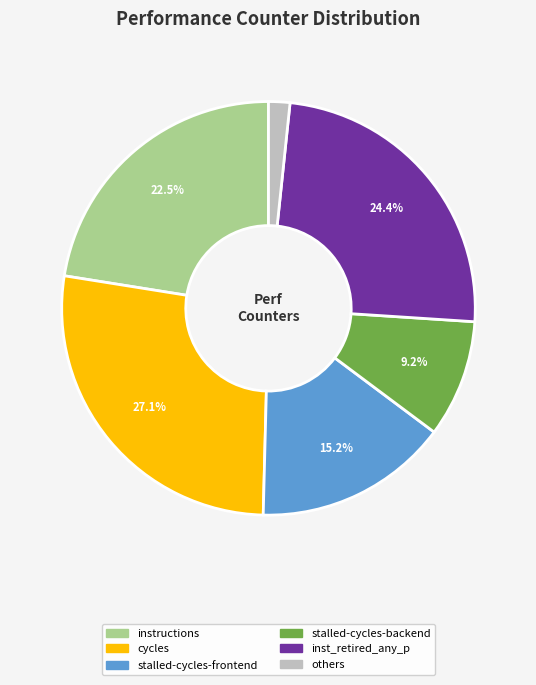

Is there a majority slice in this chart?

No